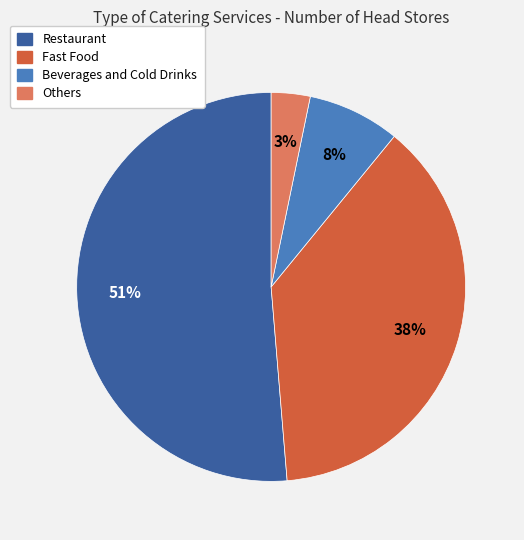

The Beverages and Cold Drinks slice represents 8% of the pie. True or false?

True